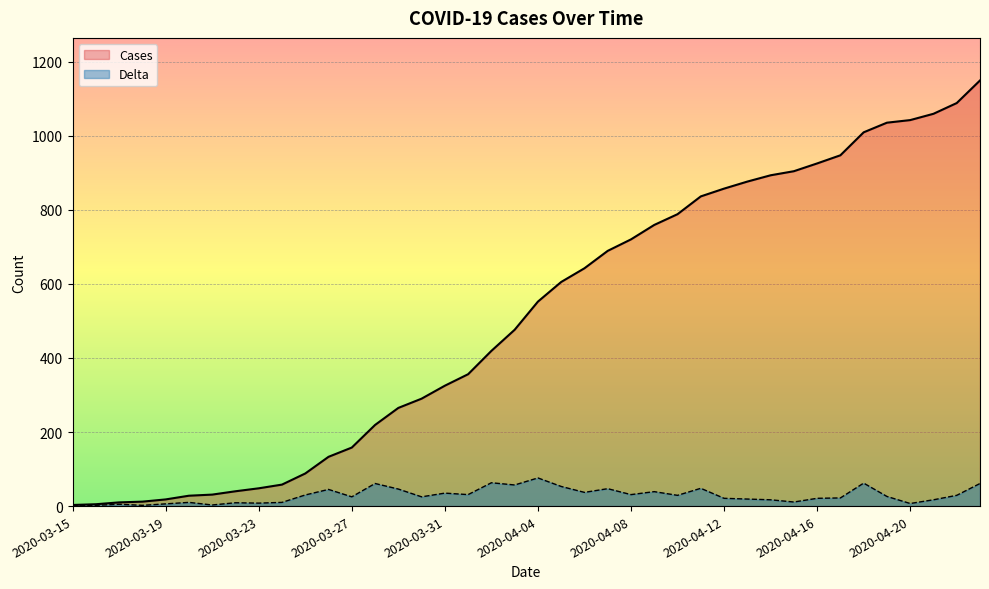

How many interior local valleys does the Delta series have?

12